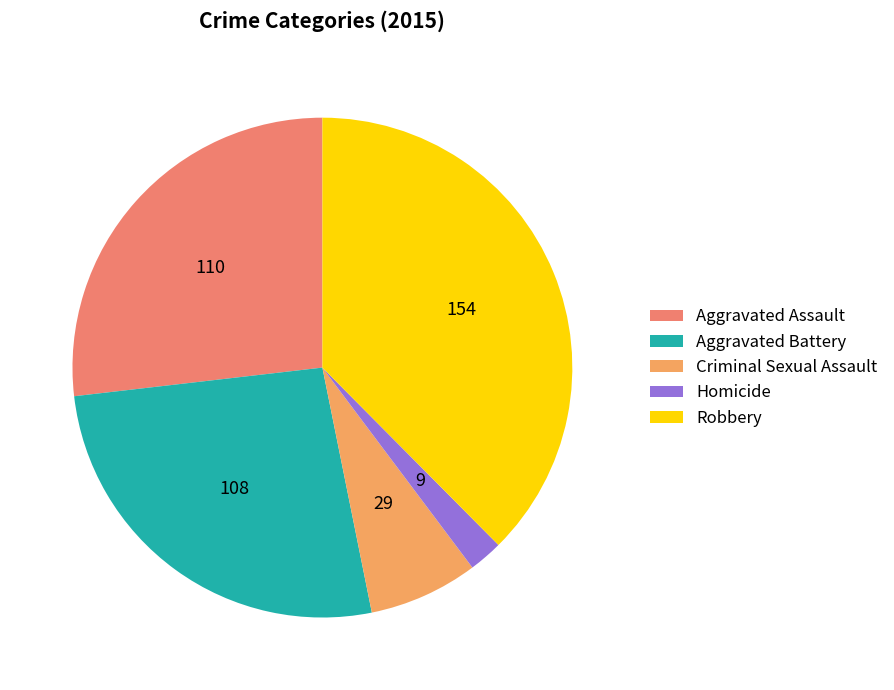

Between Aggravated Assault and Homicide, which is larger?

Aggravated Assault